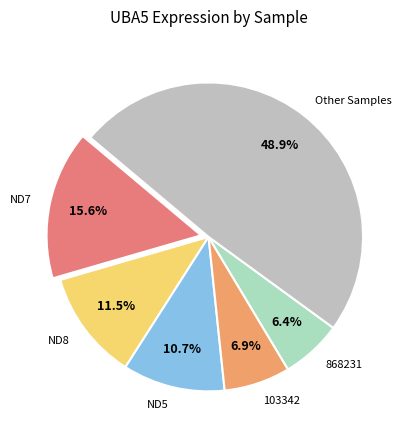

Which category has the smallest portion of the pie?

868231